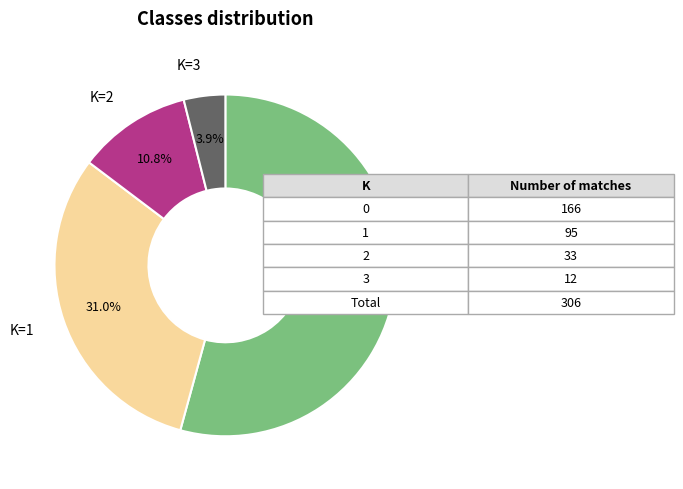

Does any single category account for the majority?

Yes